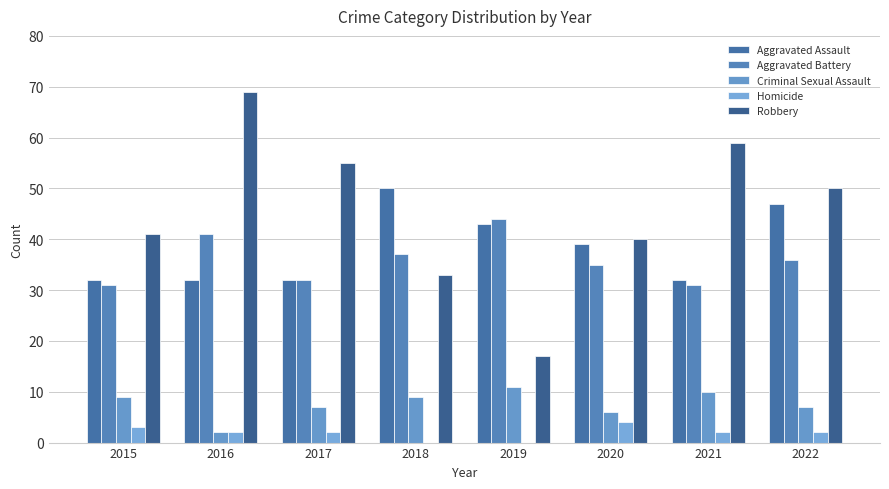

Reading right to left, what are all the values shown in this chart?

Aggravated Assault: 47	32	39	43	50	32	32	32
Aggravated Battery: 36	31	35	44	37	32	41	31
Criminal Sexual Assault: 7	10	6	11	9	7	2	9
Homicide: 2	2	4	0	0	2	2	3
Robbery: 50	59	40	17	33	55	69	41